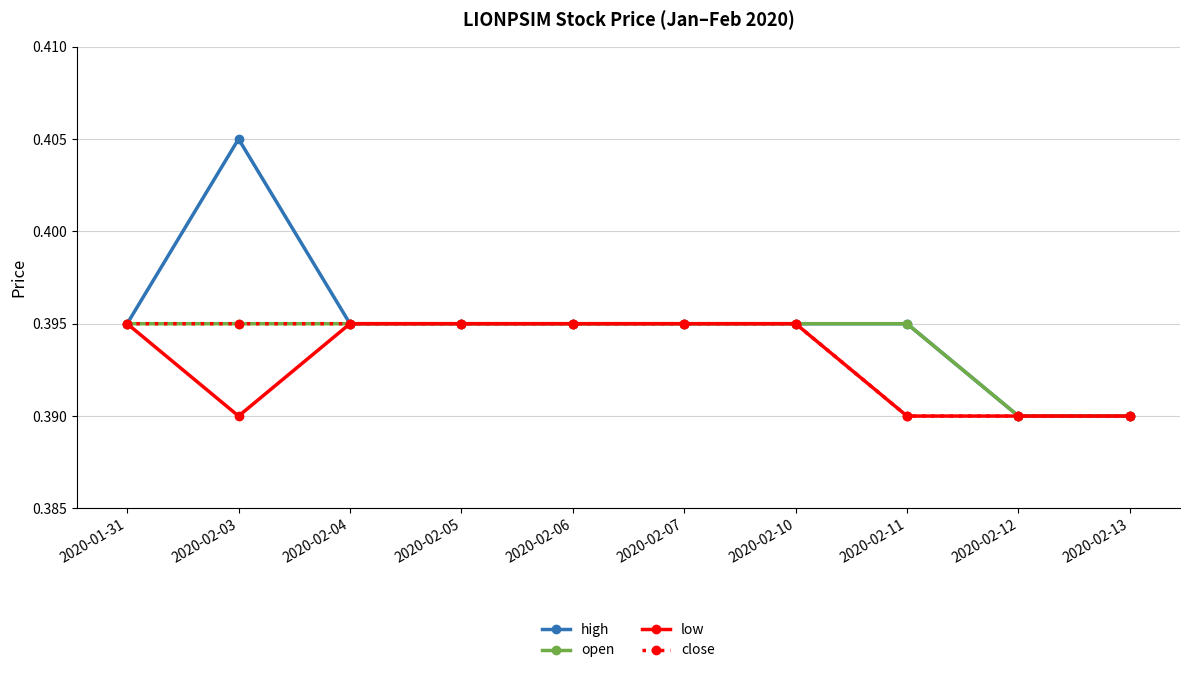

Which series has the largest range (max minus min)?

high